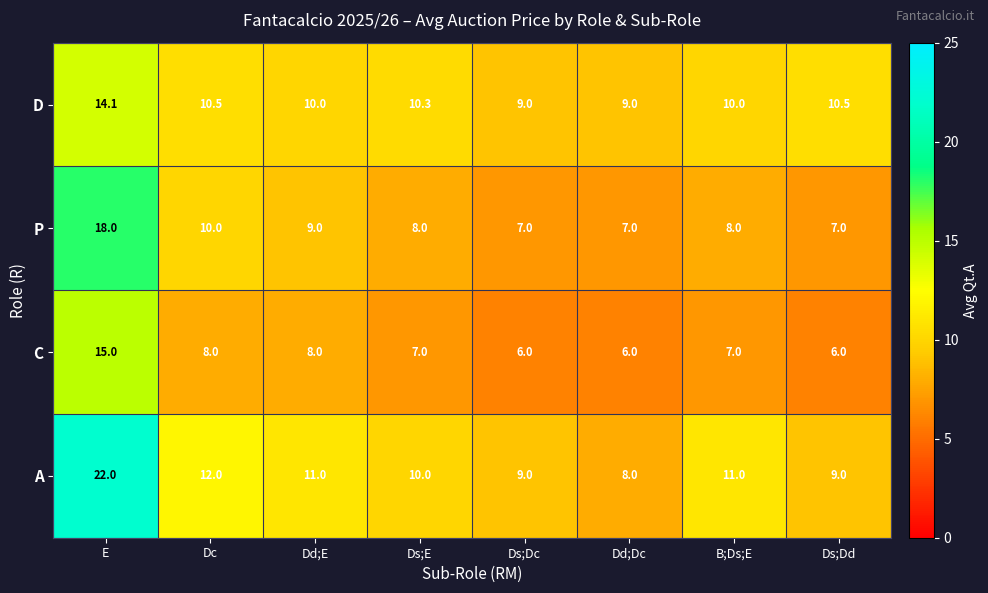

The value of P at Ds;Dd is 7.0. True or false?

True